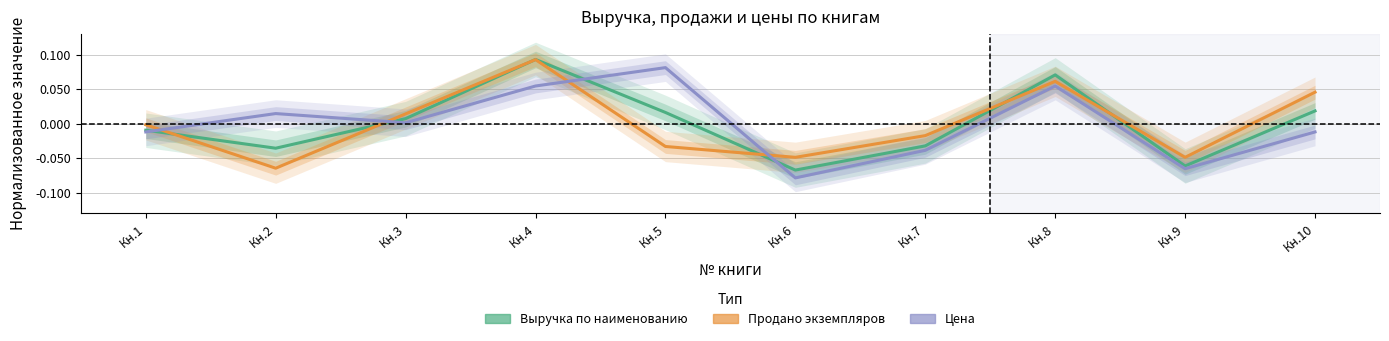

Which label corresponds to the smallest value in the chart?

Кн.6